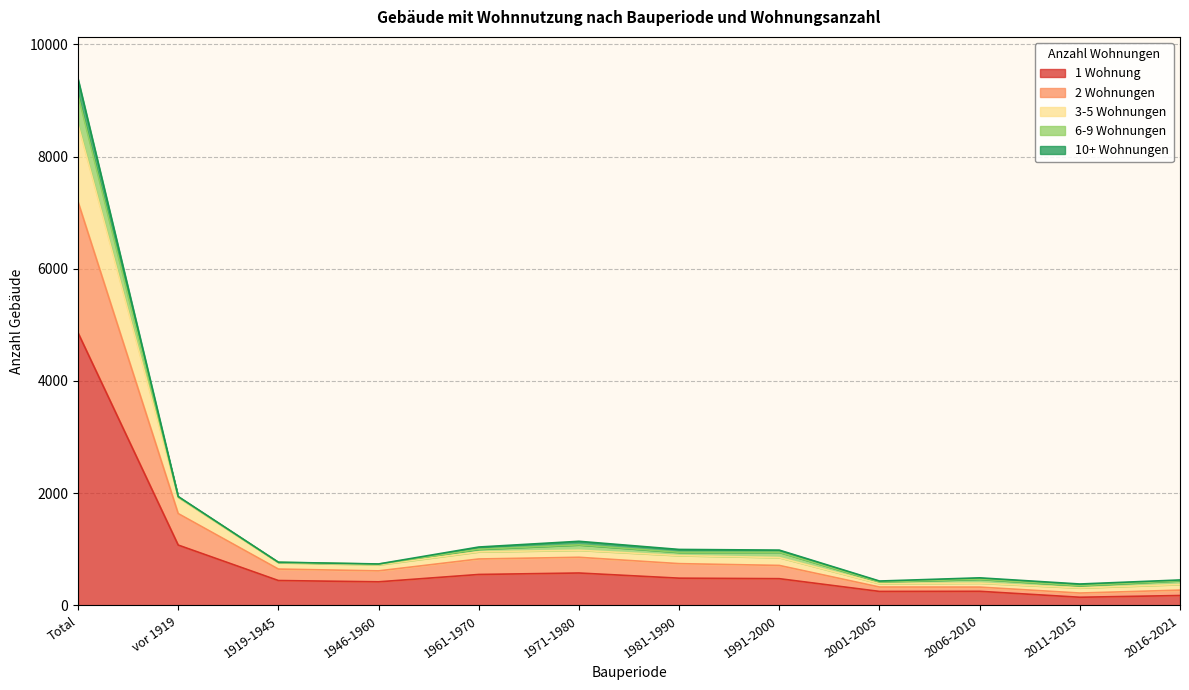

At which category is the sum across all series the highest?

Total